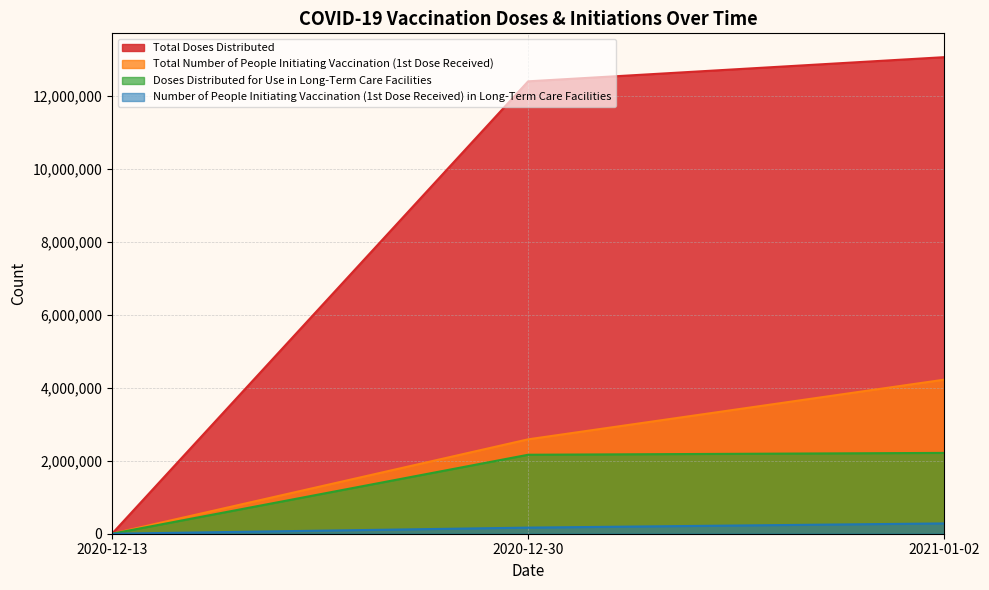

Count the Number of People Initiating Vaccination (1st Dose Received) in Long-Term Care Facilities values in the range 0 to 282740.

3